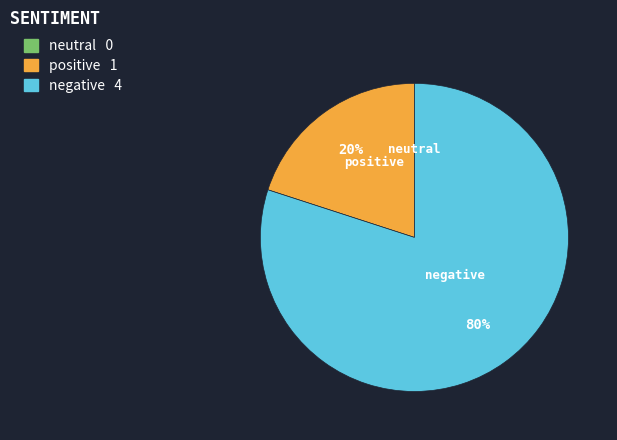

Is there any slice that represents more than half of the pie?

Yes